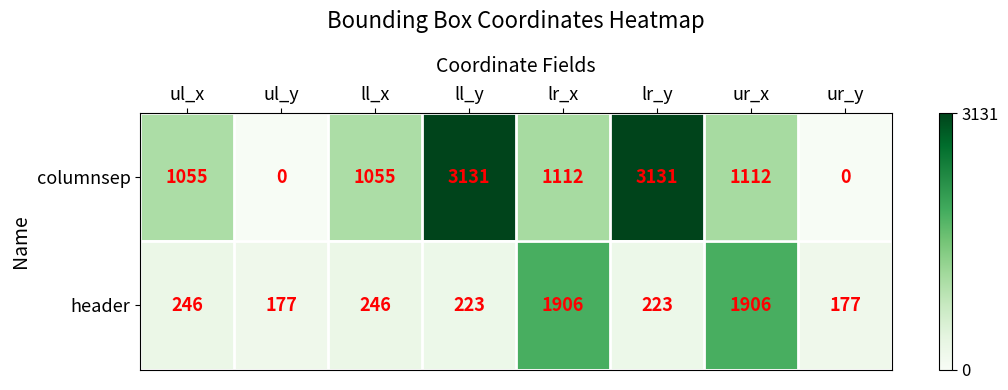

How many values in columnsep are above zero?

6